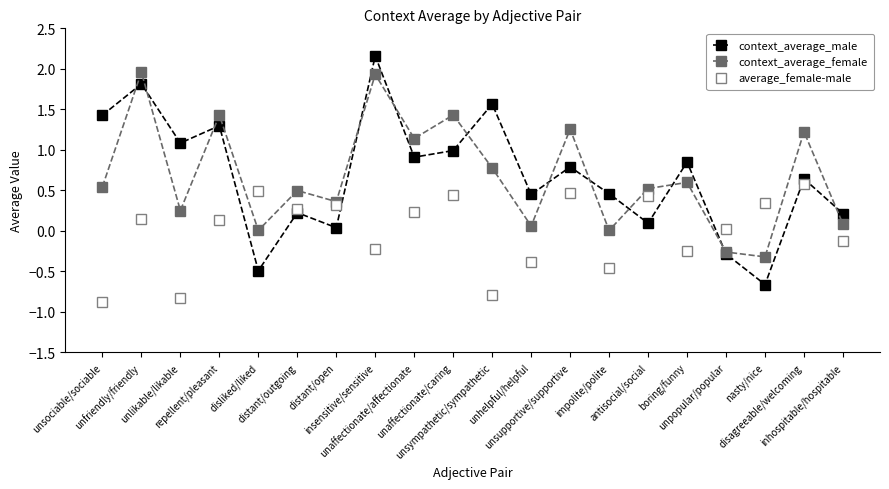

What is the lowest value of the context_average_male series?

-0.7